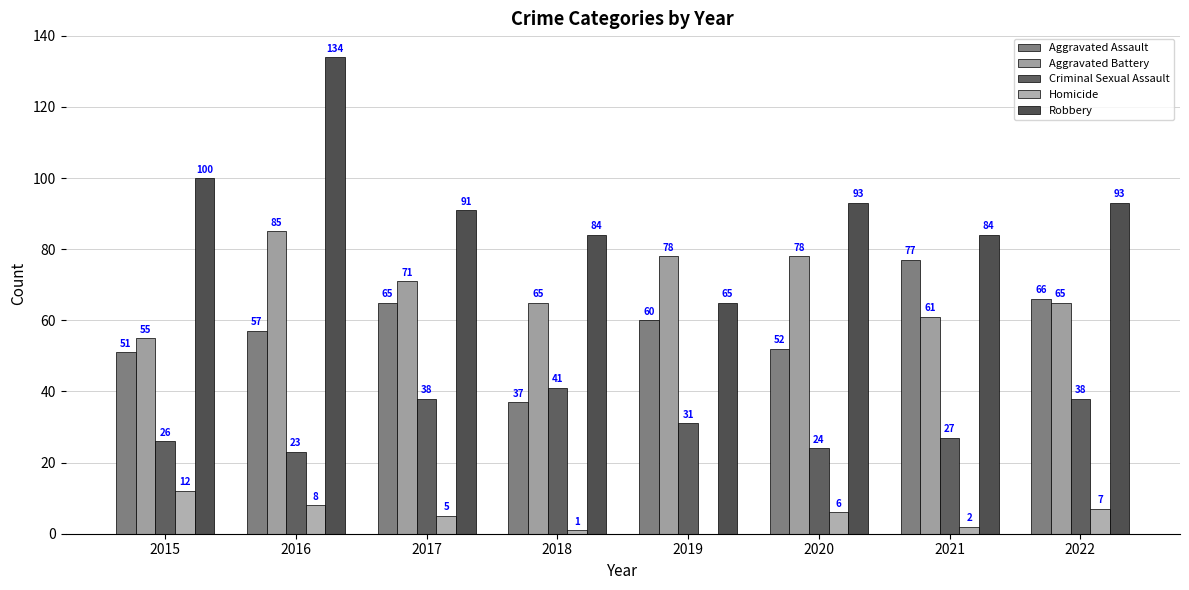

Count the number of categories in the chart.

8